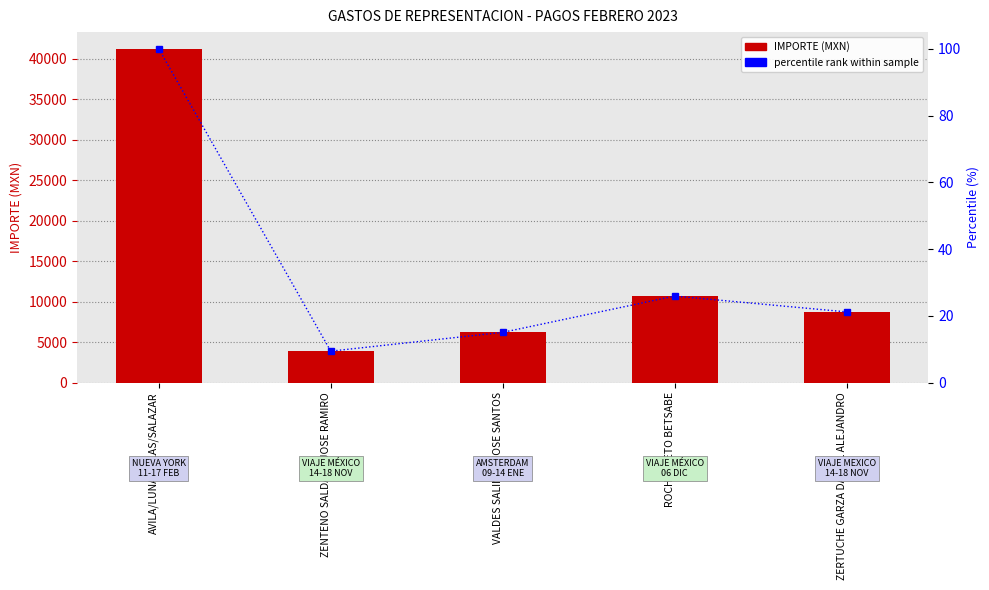

Between VALDES SALINAS JOSE SANTOS and ROCHA NIETO BETSABE, which series saw the biggest shift?

IMPORTE